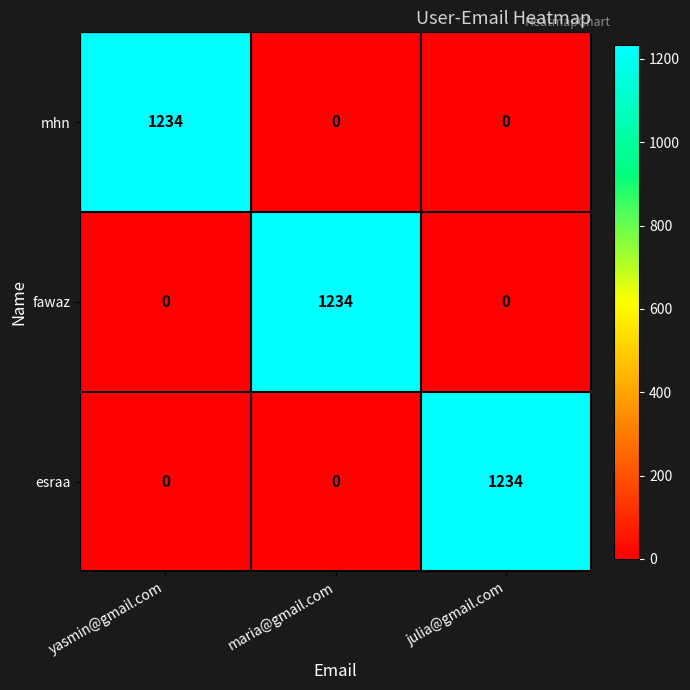

At which label does mhn reach its peak?

yasmin@gmail.com